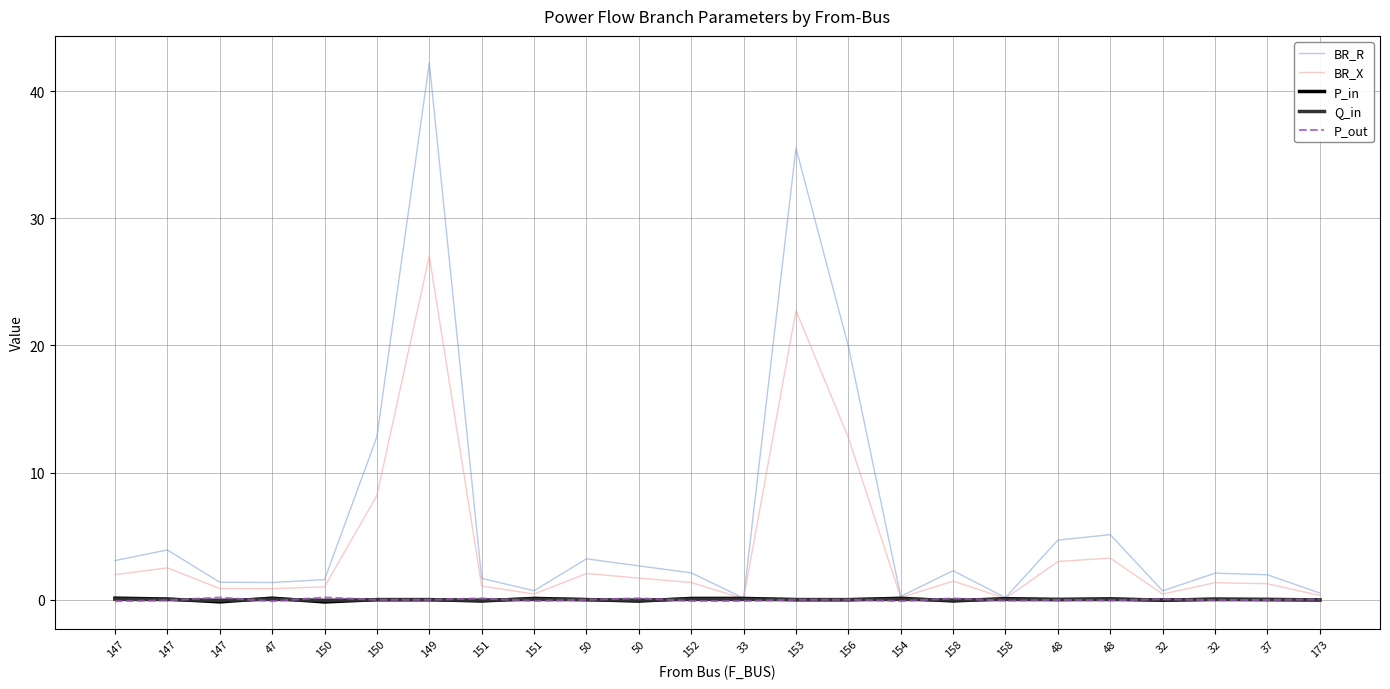

True or false: BR_X has more than 0 points higher than both neighbors.

True